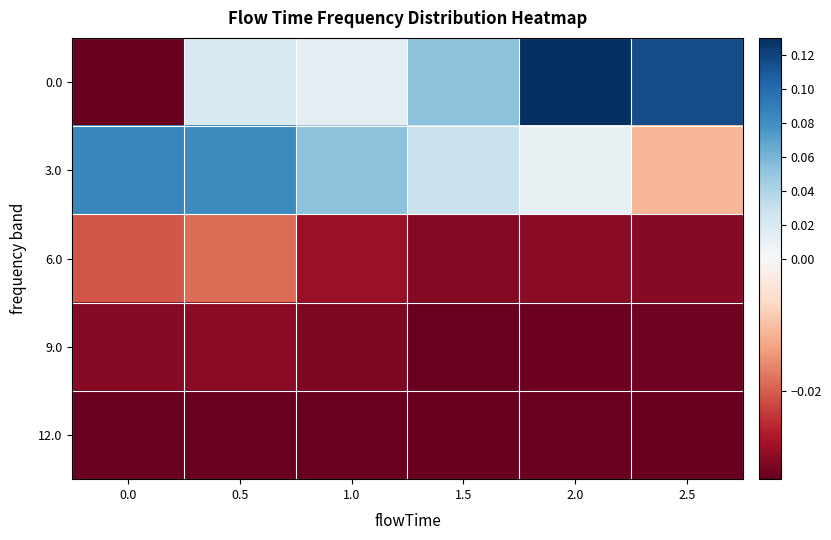

At 0.5, list the series in order from smallest to largest.

12.0, 9.0, 6.0, 0.0, 3.0